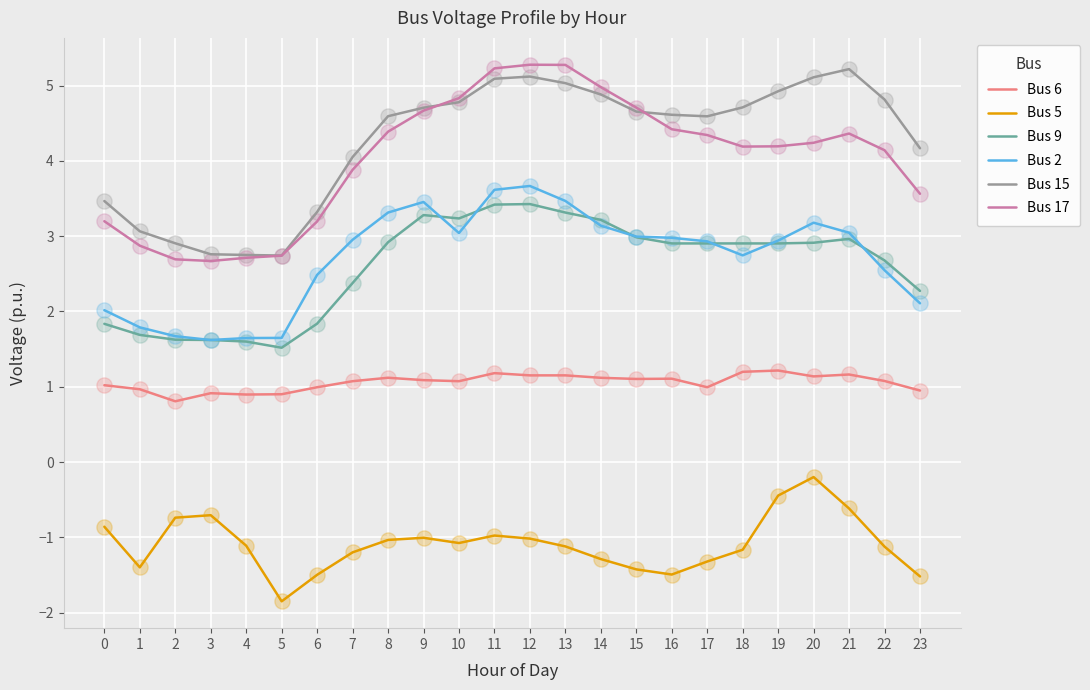

Between 1 and 10, which series saw the biggest shift?

Bus 17